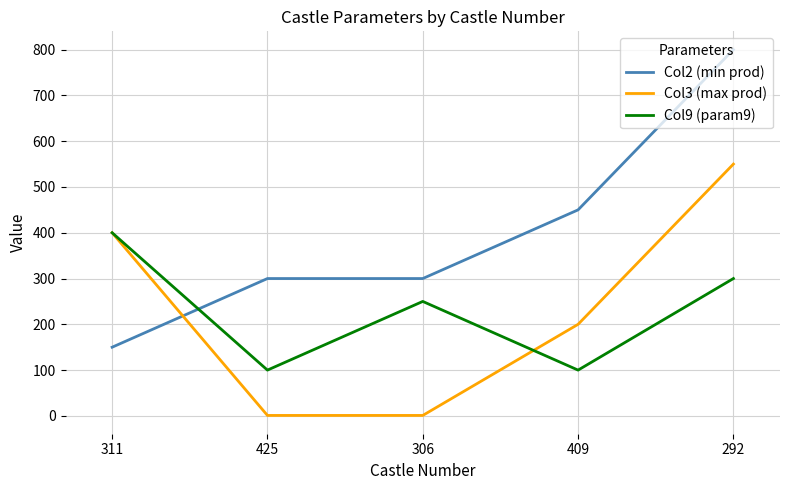

What is the lowest value of the Col3 (max prod) series?

1